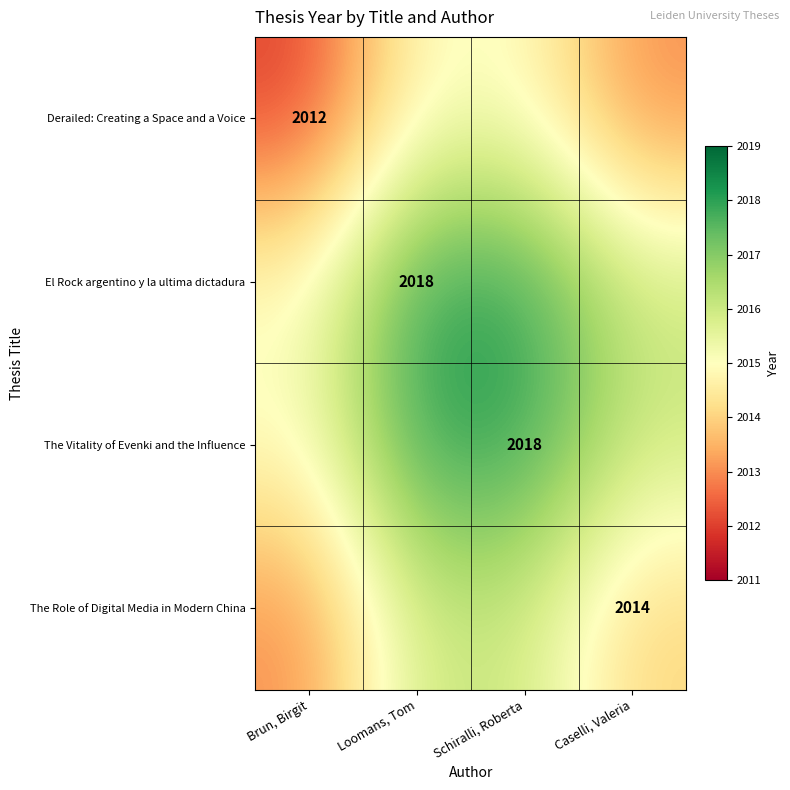

The El Rock argentino y la ultima dictadura series shows 1284 at Loomans, Tom. True or false?

False